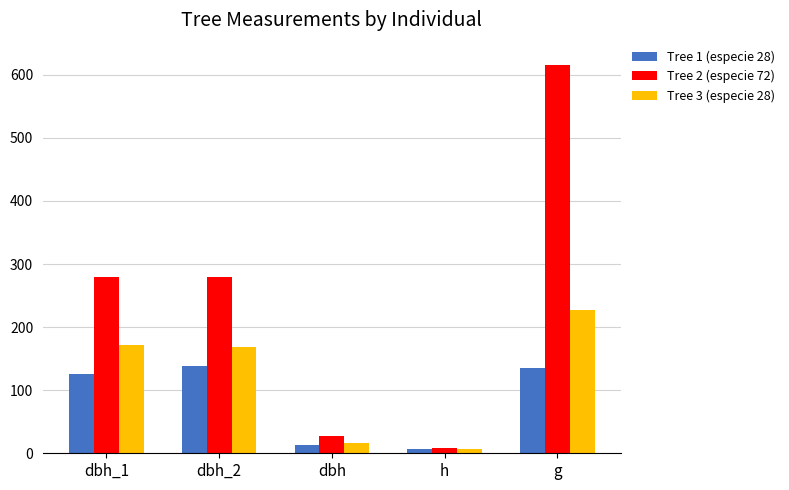

What is the sum of the Tree 1 (especie 28) values at dbh_1 and g?

260.8